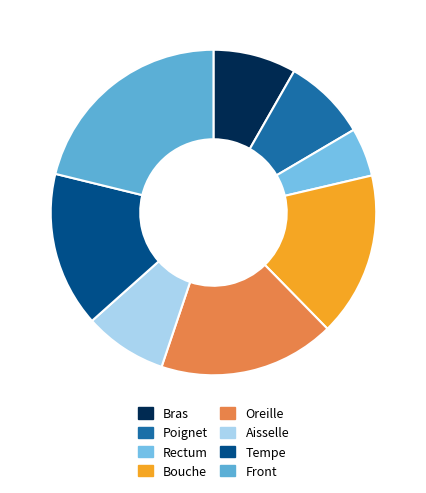

The Bouche slice represents 16% of the pie. True or false?

True